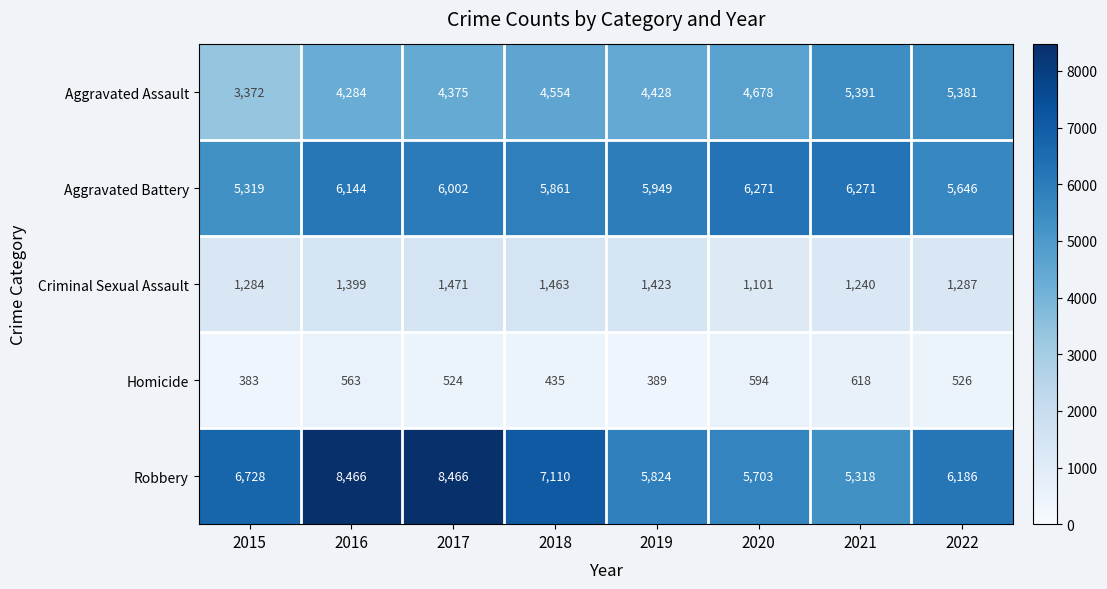

Which series changed the most between 2017 and 2022?

Robbery